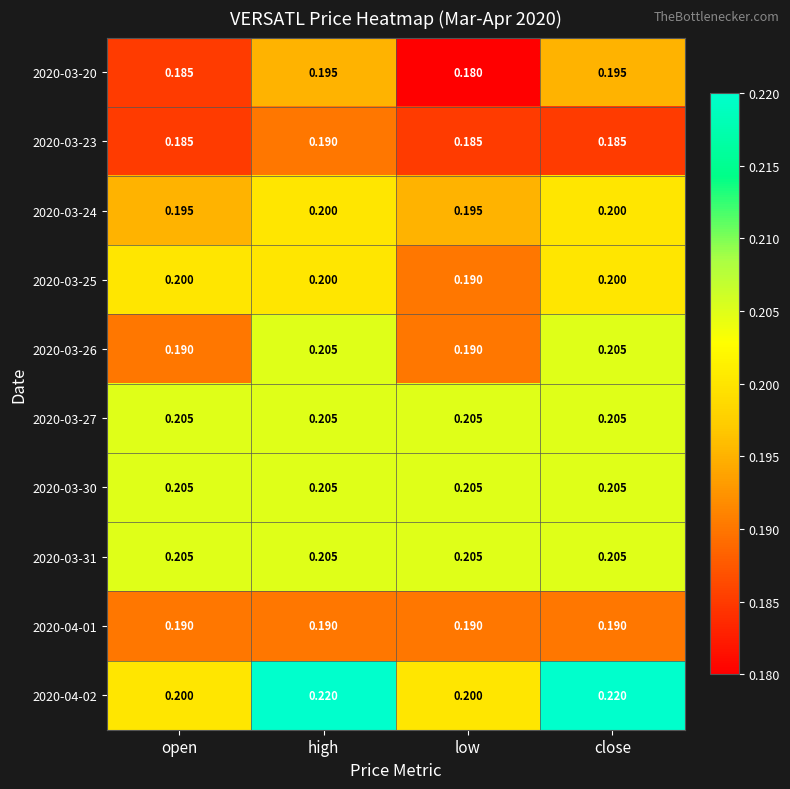

At which category is the sum across all series the highest?

high